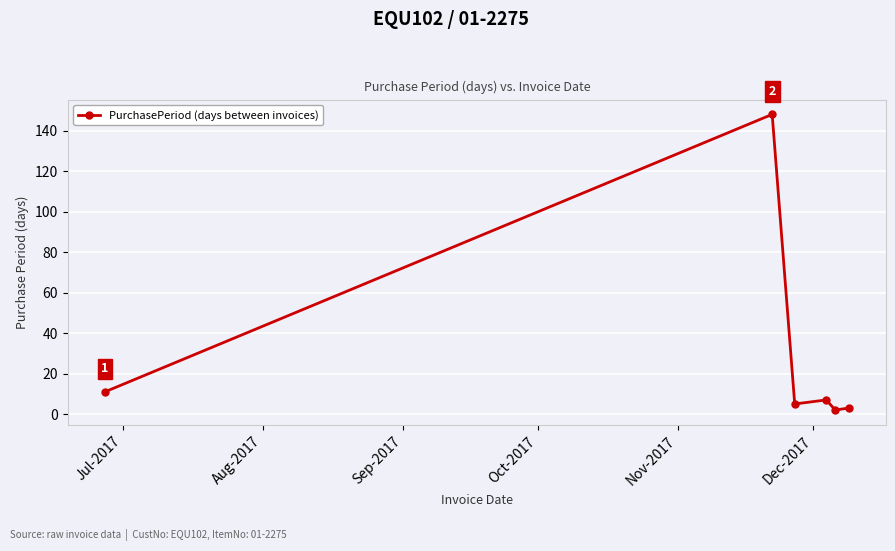

How many series are shown in this chart?

1